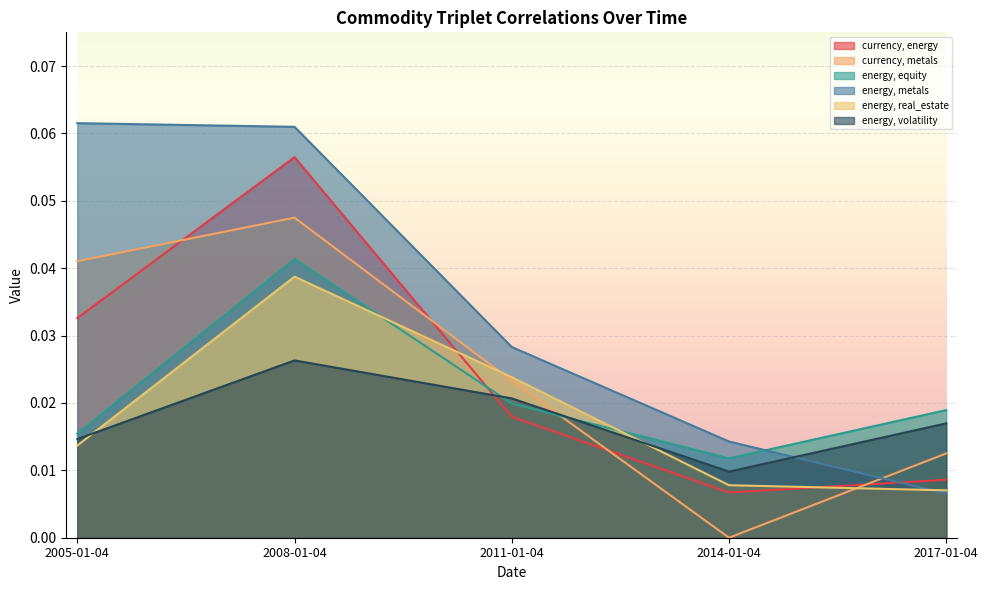

How many intersections are there between ('commodity', 'energy', 'real_estate') and ('commodity', 'currency', 'metals')?

2